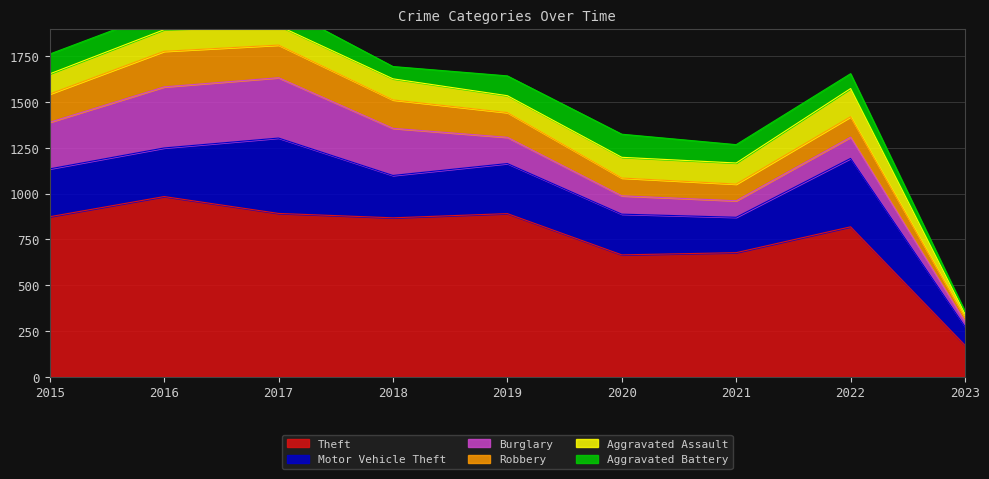

Reading left to right, list all the values displayed in this chart.

Theft: 2015=874	2016=984	2017=892	2018=868	2019=891	2020=666	2021=678	2022=819	2023=173
Motor Vehicle Theft: 2015=261	2016=265	2017=411	2018=231	2019=273	2020=222	2021=193	2022=373	2023=102
Burglary: 2015=254	2016=333	2017=329	2018=257	2019=143	2020=100	2021=90	2022=116	2023=27
Robbery: 2015=154	2016=194	2017=178	2018=155	2019=135	2020=97	2021=91	2022=111	2023=22
Aggravated Assault: 2015=110	2016=118	2017=105	2018=115	2019=92	2020=113	2021=115	2022=154	2023=20
Aggravated Battery: 2015=108	2016=102	2017=108	2018=67	2019=108	2020=126	2021=100	2022=81	2023=14